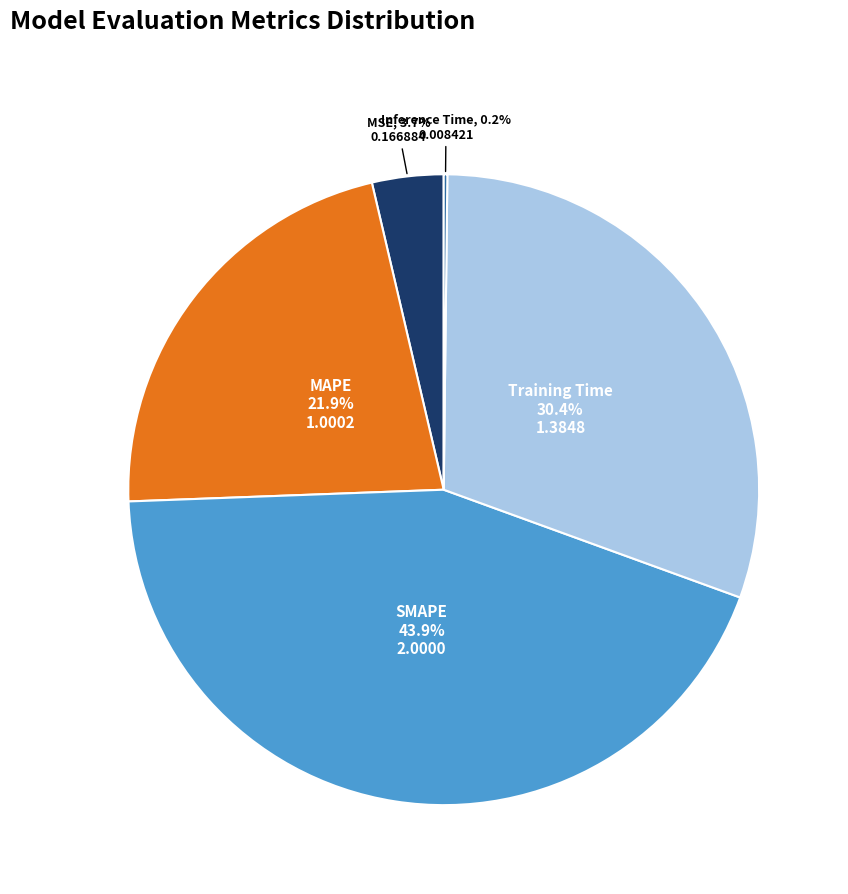

Between Training Time and MAPE, which is larger?

Training Time